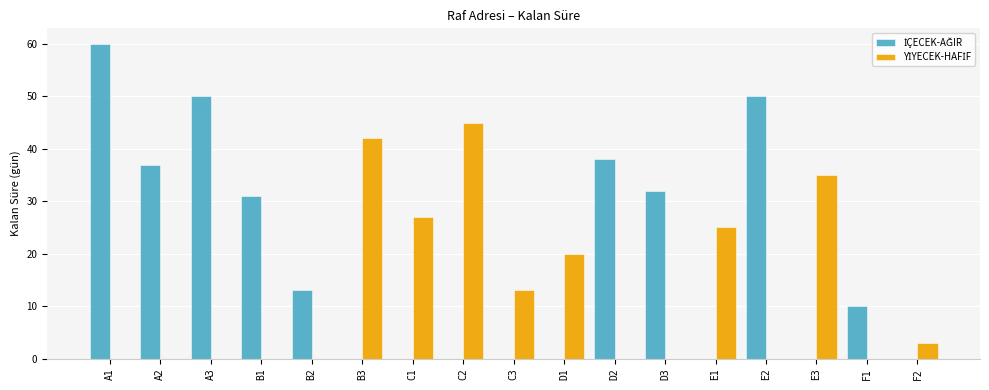

What is the total value across all series at A2?

37